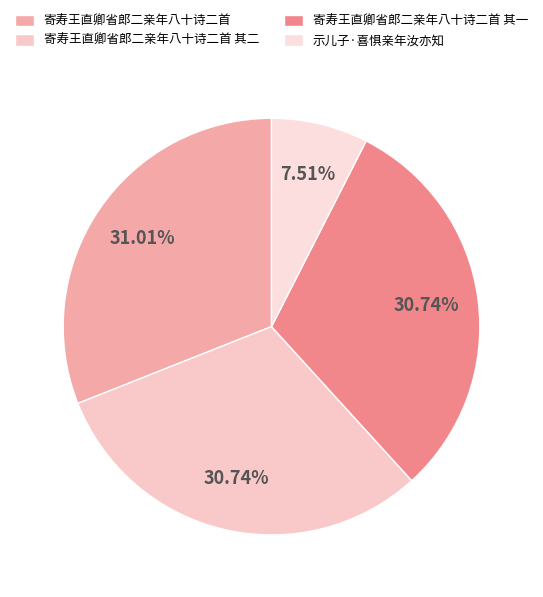

To the nearest percent, what is the difference between the 示儿子·喜惧亲年汝亦知 and 寄寿王直卿省郎二亲年八十诗二首 slice percentages?

24%